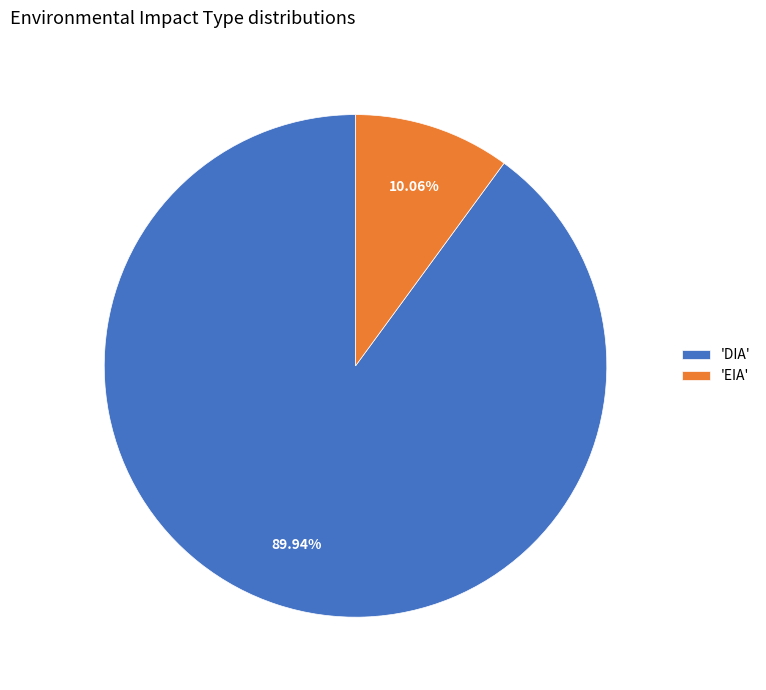

How many slices are in this pie chart?

2